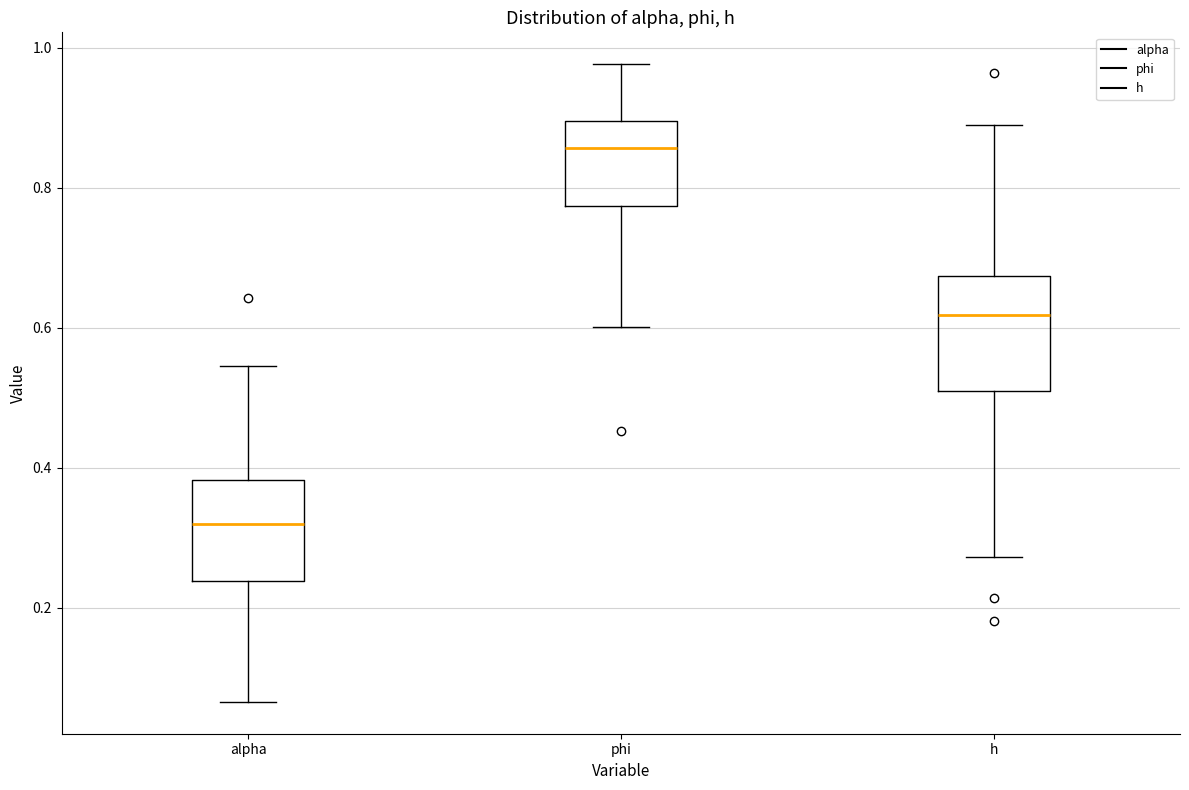

Which box has the highest median line?

phi